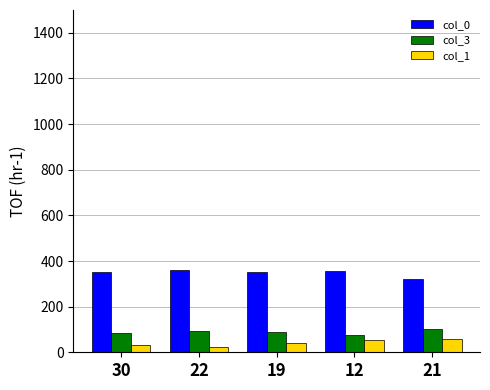

What is the maximum value shown in the chart?

361